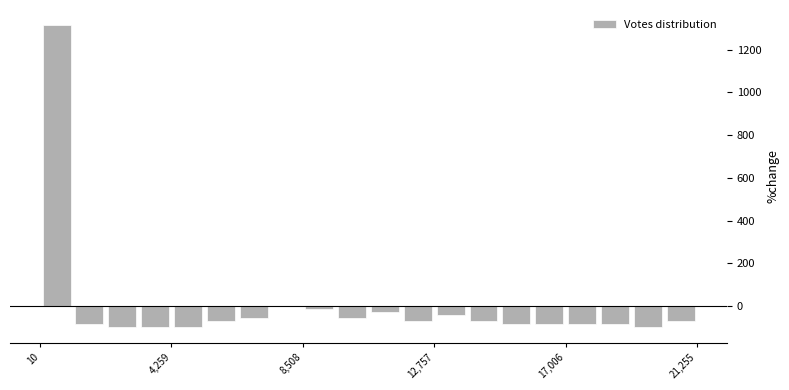

Around what value on the x-axis is the tallest bar? Give the approximate position of its centre, as read against the axis.

500